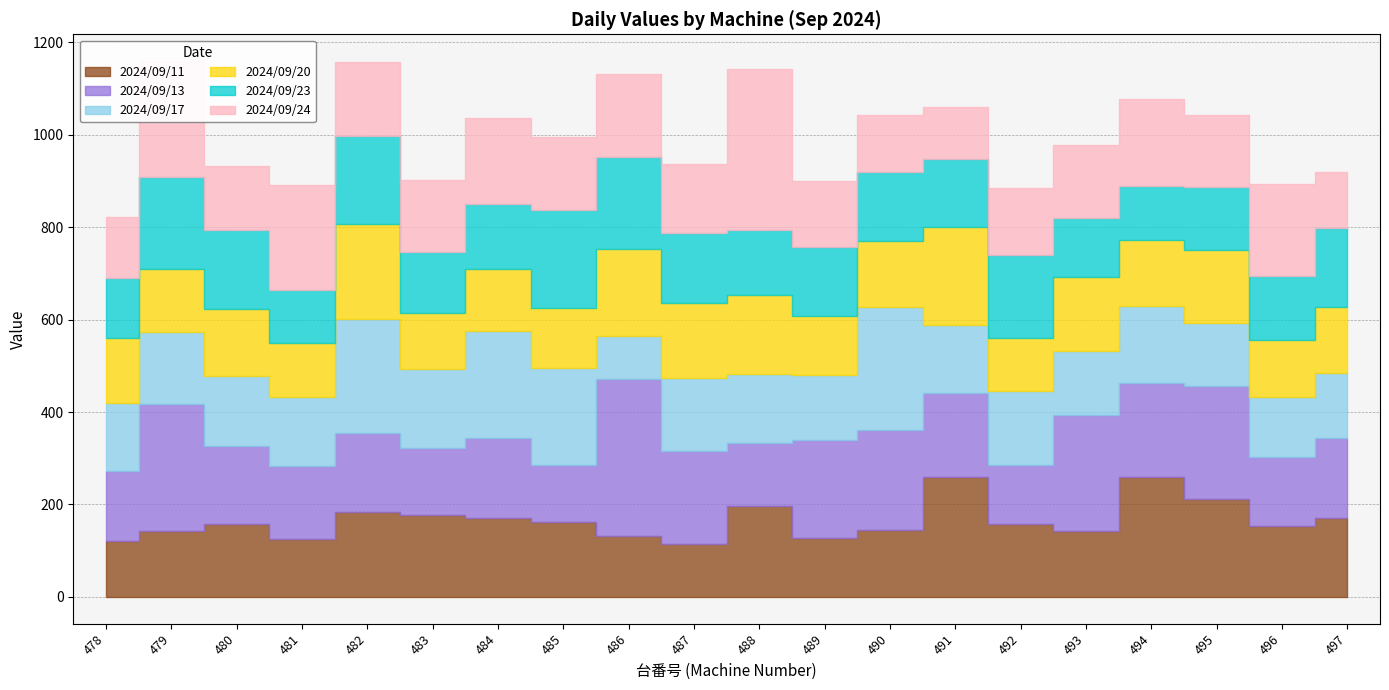

Reading left to right, transcribe all the data shown in this chart.

2024/09/11: 478=121.8	479=143.6	480=156.8	481=124.5	482=183.6	483=177.8	484=170.9	485=161.8	486=130.8	487=114.4	488=195.9	489=126.7	490=145.0	491=260.4	492=158.5	493=143.4	494=259.5	495=212.6	496=153.4	497=170.6
2024/09/13: 478=150.1	479=273.3	480=169.2	481=159.7	482=170.9	483=144.5	484=173.7	485=124.6	486=340.3	487=201.7	488=138.1	489=213.5	490=215.9	491=181.7	492=126.9	493=251.1	494=203.2	495=243.3	496=150.4	497=173.8
2024/09/17: 478=147.7	479=156.9	480=152.2	481=149.4	482=247.7	483=170.9	484=231.5	485=208.5	486=94.0	487=157.4	488=149.3	489=140.5	490=266.1	491=146.4	492=160.3	493=137.6	494=167.5	495=136.3	496=128.0	497=140.6
2024/09/20: 478=141.6	479=135.7	480=145.6	481=114.8	482=204.0	483=120.9	484=133.2	485=129.8	486=187.6	487=162.5	488=170.7	489=127.4	490=142.3	491=211.4	492=114.9	493=159.8	494=142.7	495=159.3	496=123.1	497=142.5
2024/09/23: 478=129.8	479=199.7	480=170.2	481=115.6	482=190.5	483=132.2	484=141.3	485=211.7	486=199.0	487=150.6	488=140.1	489=148.0	490=149.1	491=147.1	492=178.5	493=128.5	494=115.4	495=135.5	496=139.7	497=170.4
2024/09/24: 478=132.1	479=250.3	480=137.4	481=226.4	482=159.9	483=155.8	484=185.6	485=159.3	486=179.8	487=149.3	488=349.0	489=143.3	490=124.1	491=112.6	492=146.8	493=156.8	494=190.2	495=155.2	496=198.3	497=122.6